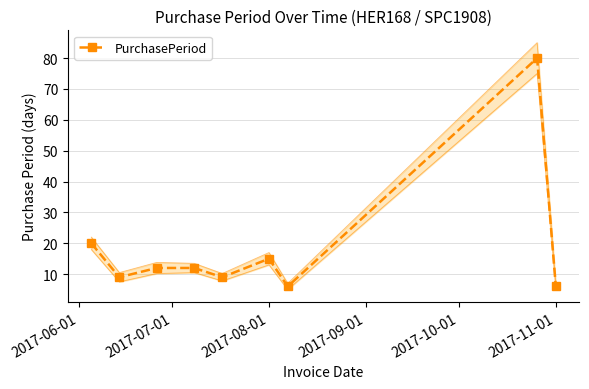

True or false: PurchasePeriod has more than 0 interior local peaks.

True